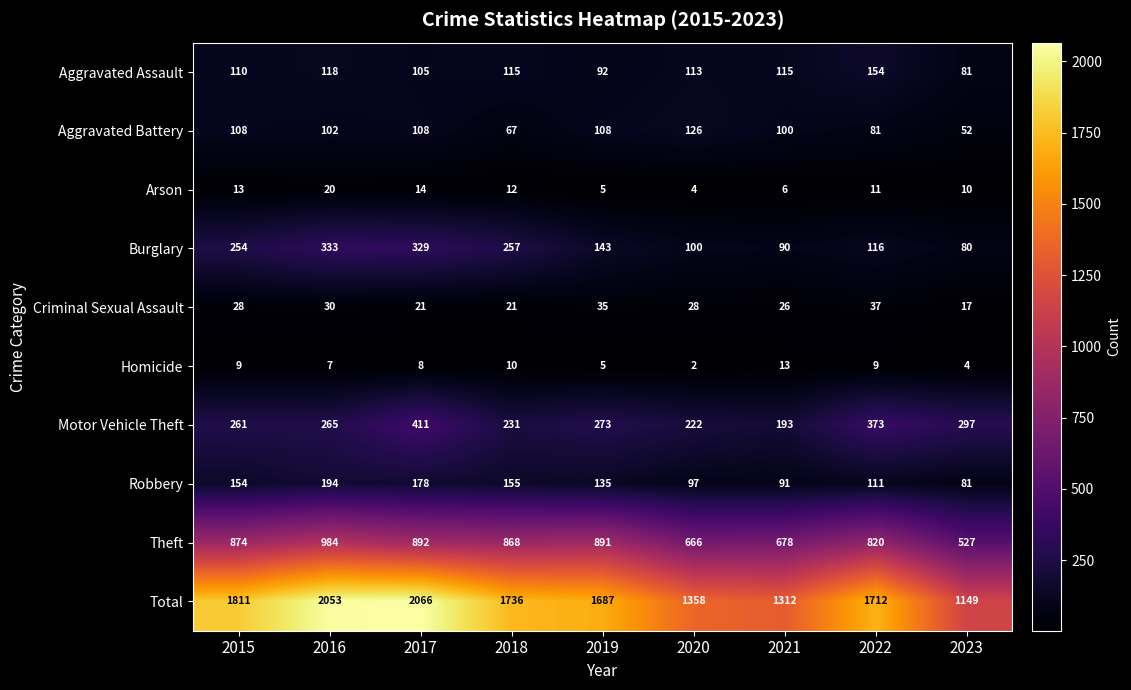

What is the sum of all Aggravated Battery values?

852